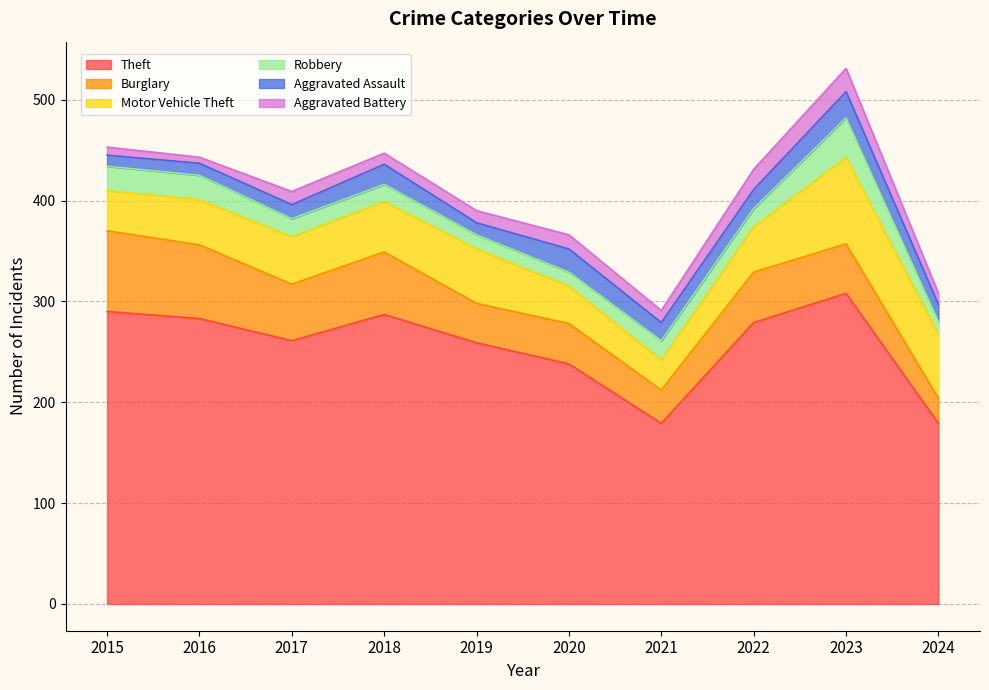

What is the sum of all Aggravated Assault values?

172